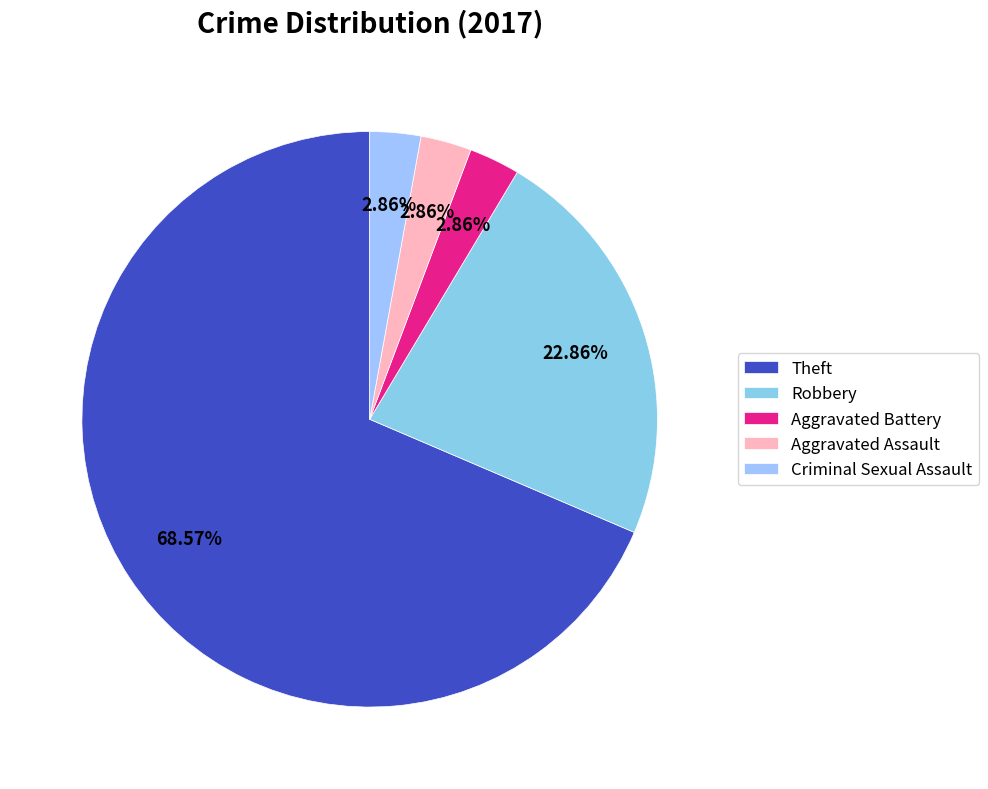

To the nearest percent, what is the difference between the Robbery and Aggravated Battery slice percentages?

20%